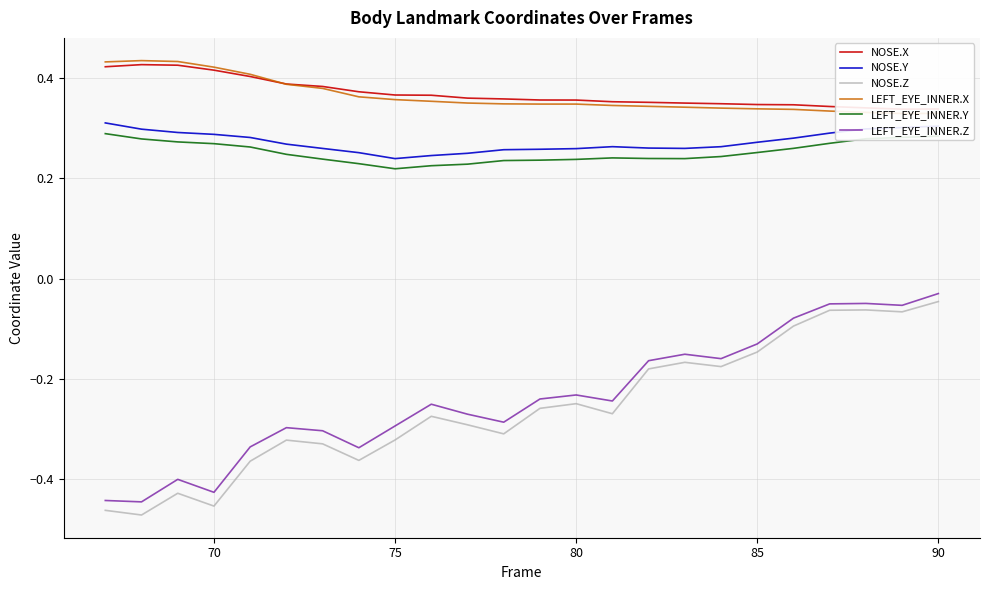

True or false: NOSE.Z and NOSE.Y intersect in this chart.

False